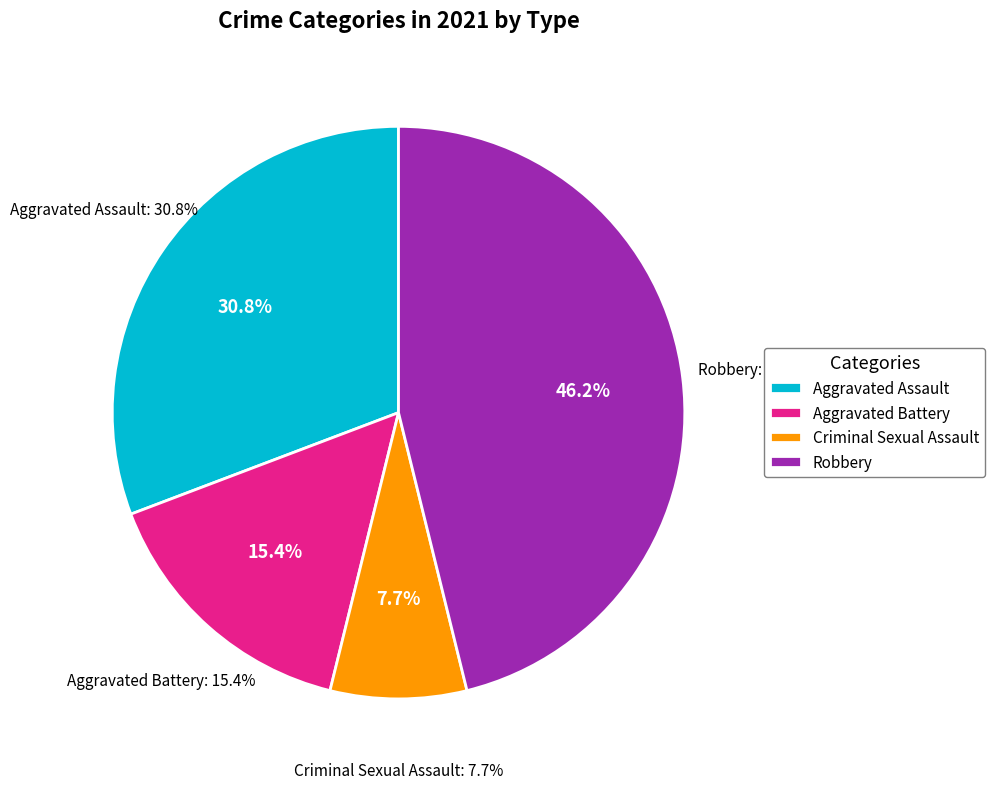

To the nearest percent, what is the combined percentage of Criminal Sexual Assault and Robbery?

54%